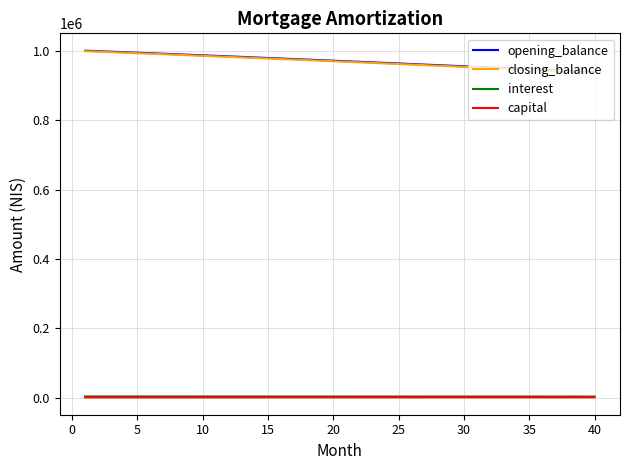

How many values in the opening_balance series exceed 971121?

20